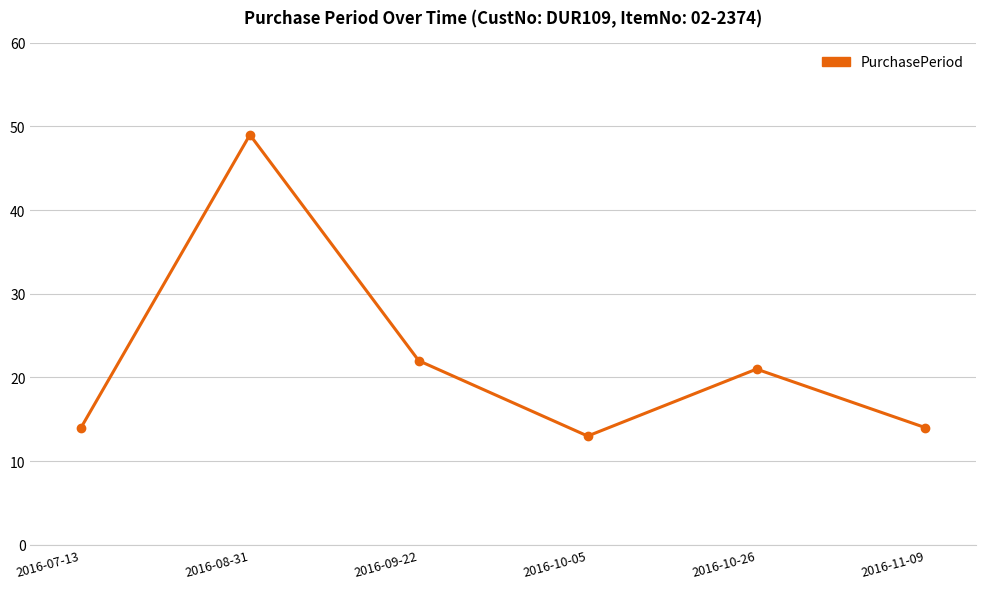

Reading left to right, extract all data points from this chart.

14	49	22	13	21	14